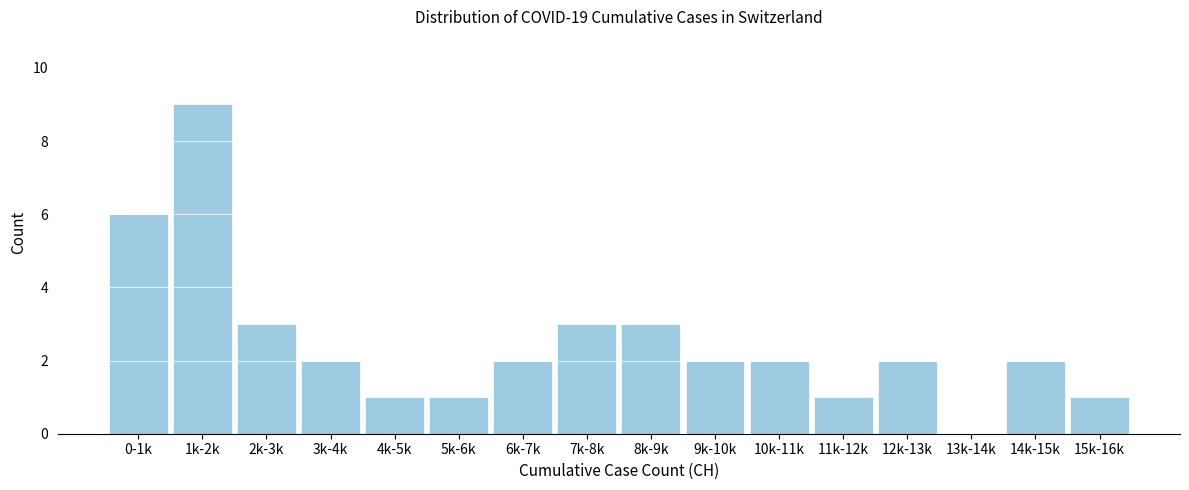

Reading left to right, transcribe all the data shown in this chart.

0-1k=6	1k-2k=9	2k-3k=3	3k-4k=2	4k-5k=1	5k-6k=1	6k-7k=2	7k-8k=3	8k-9k=3	9k-10k=2	10k-11k=2	11k-12k=1	12k-13k=2	13k-14k=0	14k-15k=2	15k-16k=1